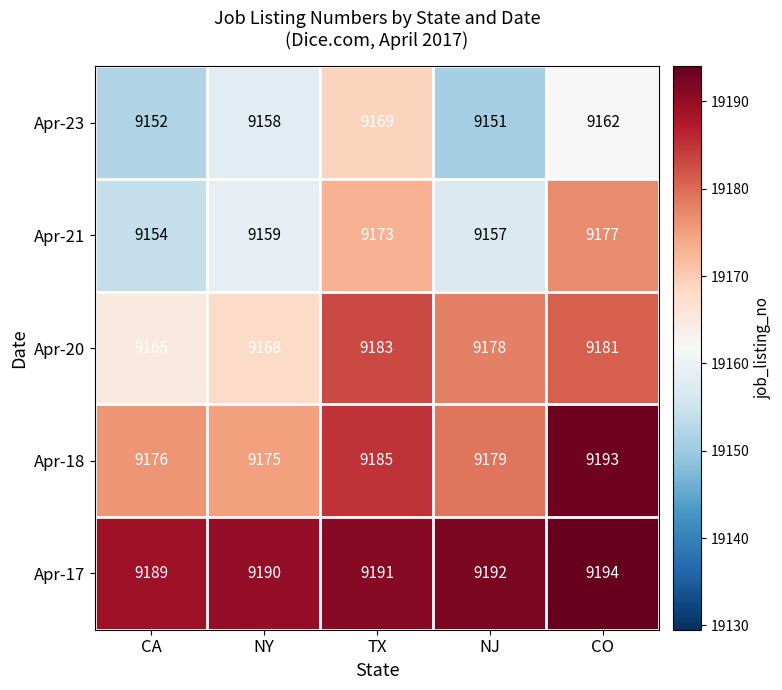

Which series changed the most between CA and NJ?

Apr-20